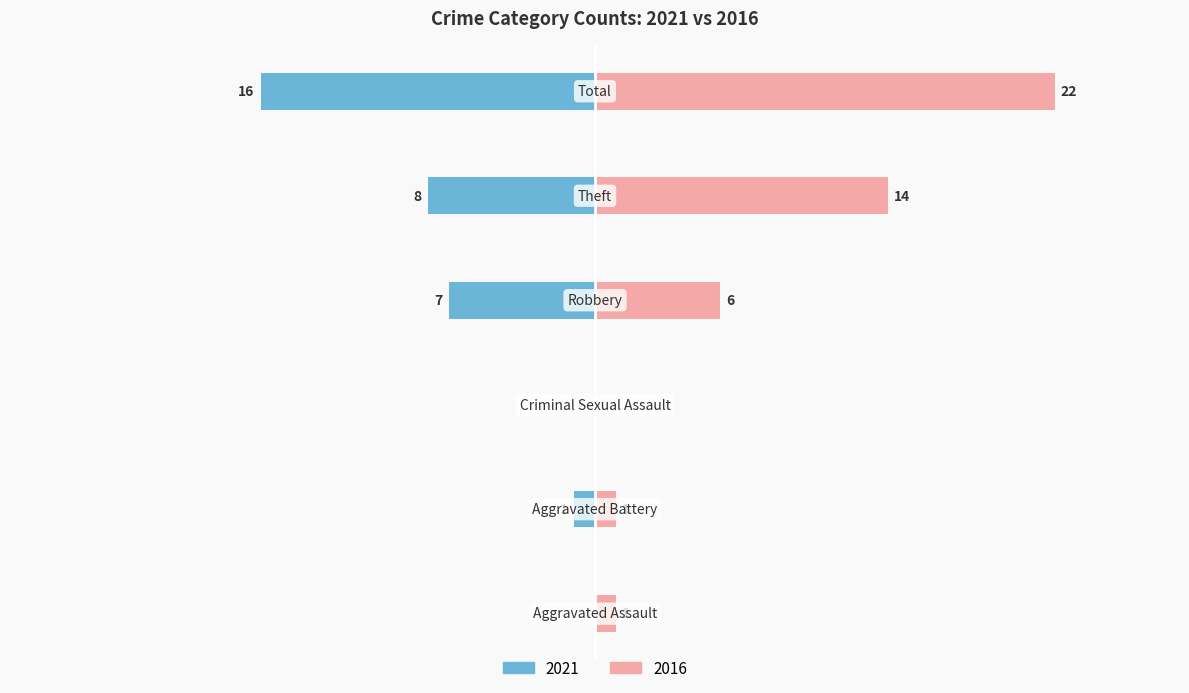

Are the bars grouped side by side (vs. stacked)?

Yes